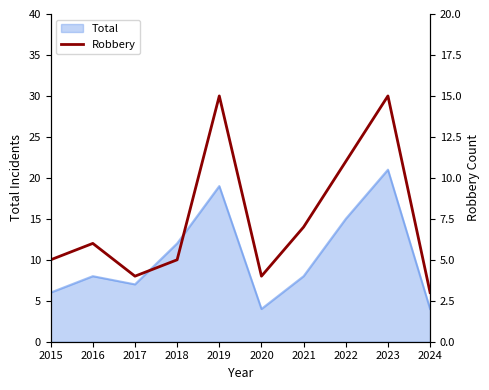

At which category does the data reach its first local valley?

2017